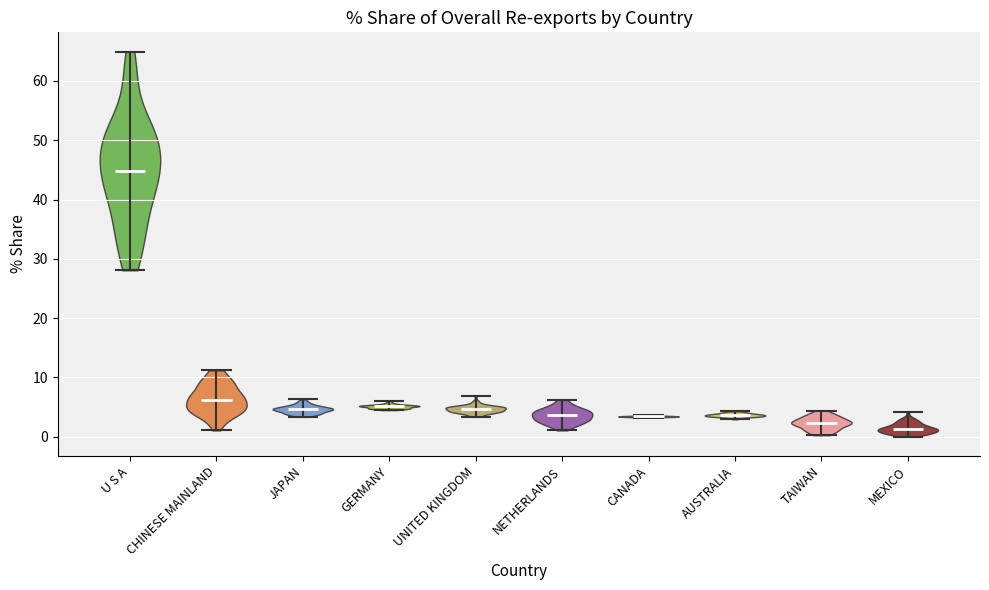

Reading left to right, read every violin against the y-axis: where its median line is, and the lowest and highest points it reaches. The values are not printed on the chart, so give them approximately, as read against the axis.

U S A: median line 45, lowest point 28, highest point 65
CHINESE MAINLAND: median line 6, lowest point 1, highest point 11
JAPAN: median line 5, lowest point 3, highest point 6
GERMANY: median line 5, lowest point 4, highest point 6
UNITED KINGDOM: median line 5, lowest point 3, highest point 7
NETHERLANDS: median line 4, lowest point 1, highest point 6
CANADA: median line 3, lowest point 3, highest point 4
AUSTRALIA: median line 4, lowest point 3, highest point 4
TAIWAN: median line 2, lowest point 0, highest point 4
MEXICO: median line 1, lowest point 0, highest point 4